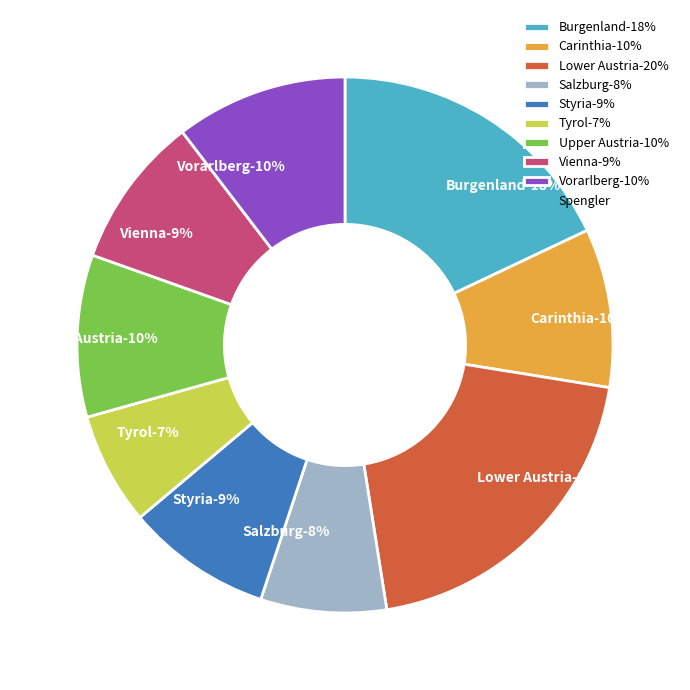

Combined, do Burgenland and Vienna account for over 50%?

No